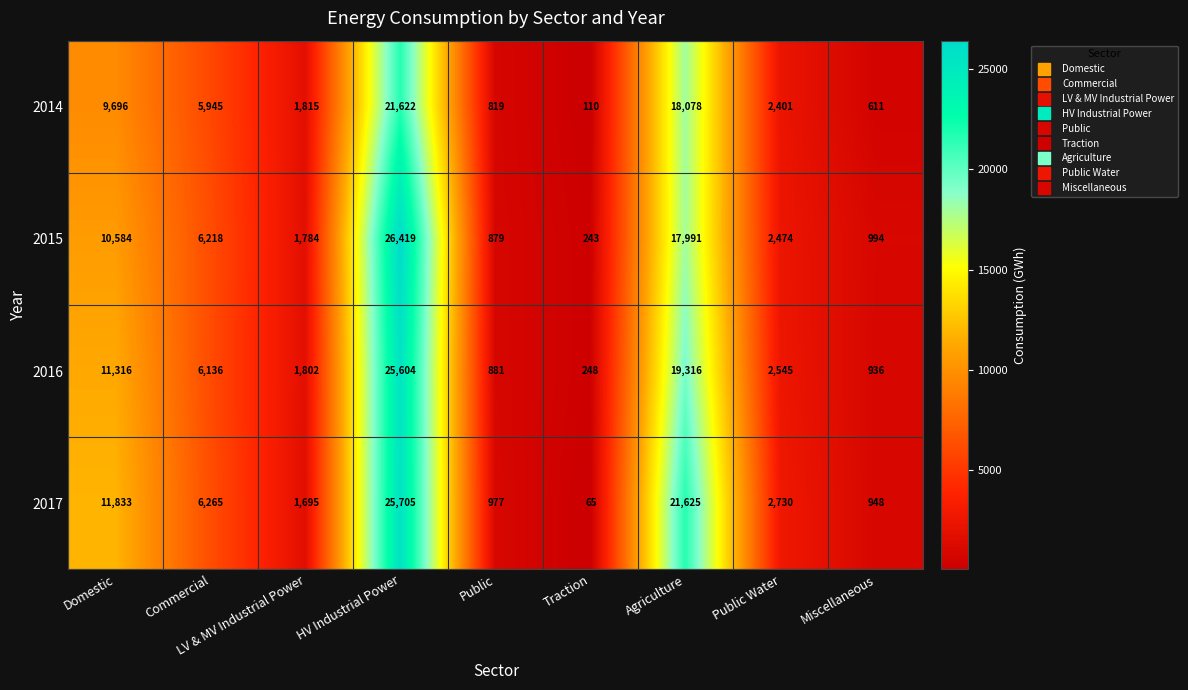

What is the lowest value of the 2015 series?

243